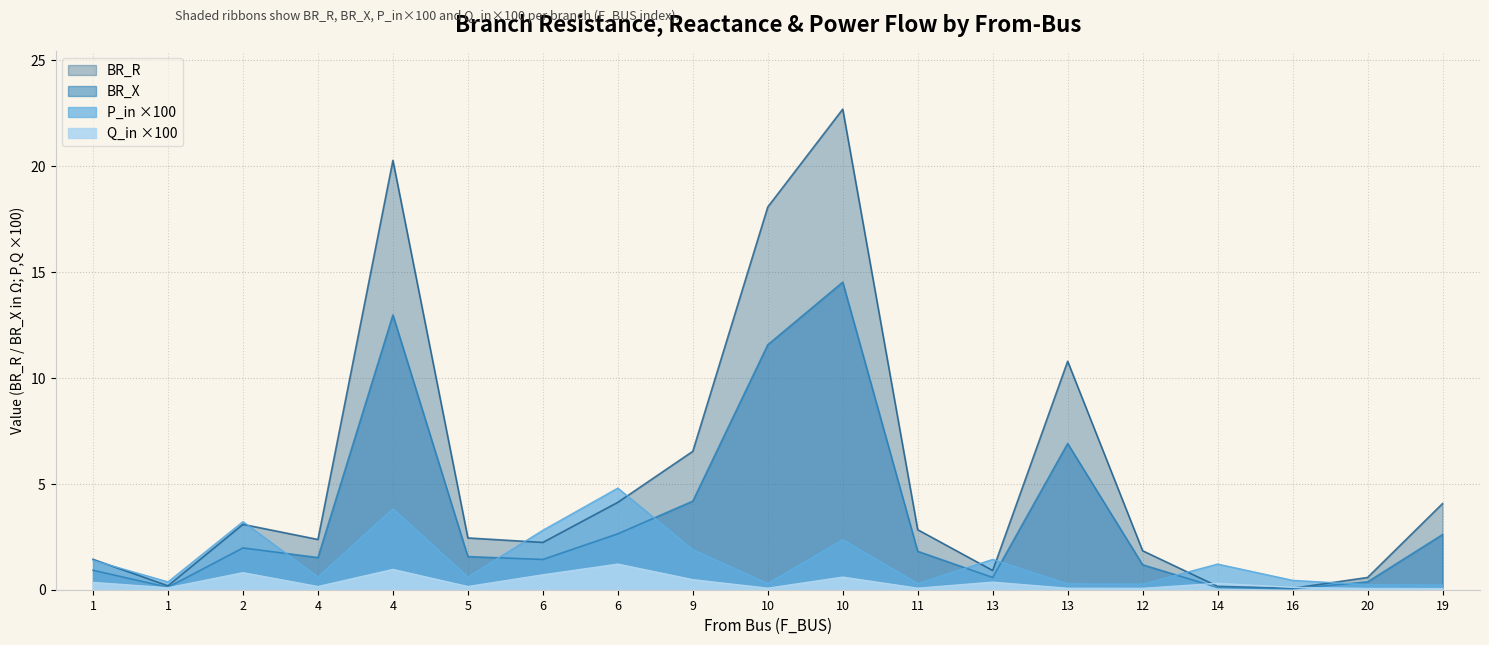

What is the greatest value displayed?

22.7